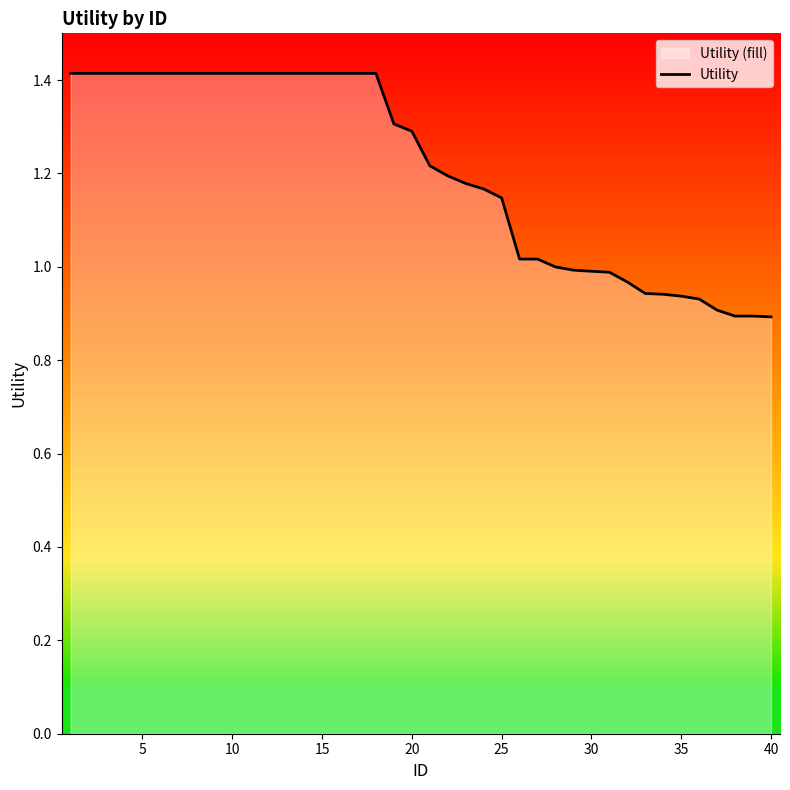

Reading left to right, transcribe all the data shown in this chart.

1.4	1.4	1.4	1.4	1.4	1.4	1.4	1.4	1.4	1.4	1.4	1.4	1.4	1.4	1.4	1.4	1.4	1.4	1.3	1.3	1.2	1.2	1.2	1.2	1.1	1.0	1.0	1.0	1.0	1.0	1.0	1.0	0.9	0.9	0.9	0.9	0.9	0.9	0.9	0.9